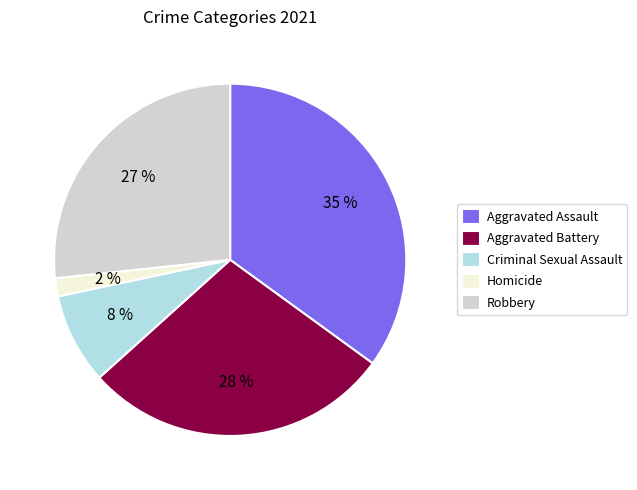

Which category has the smallest portion of the pie?

Homicide